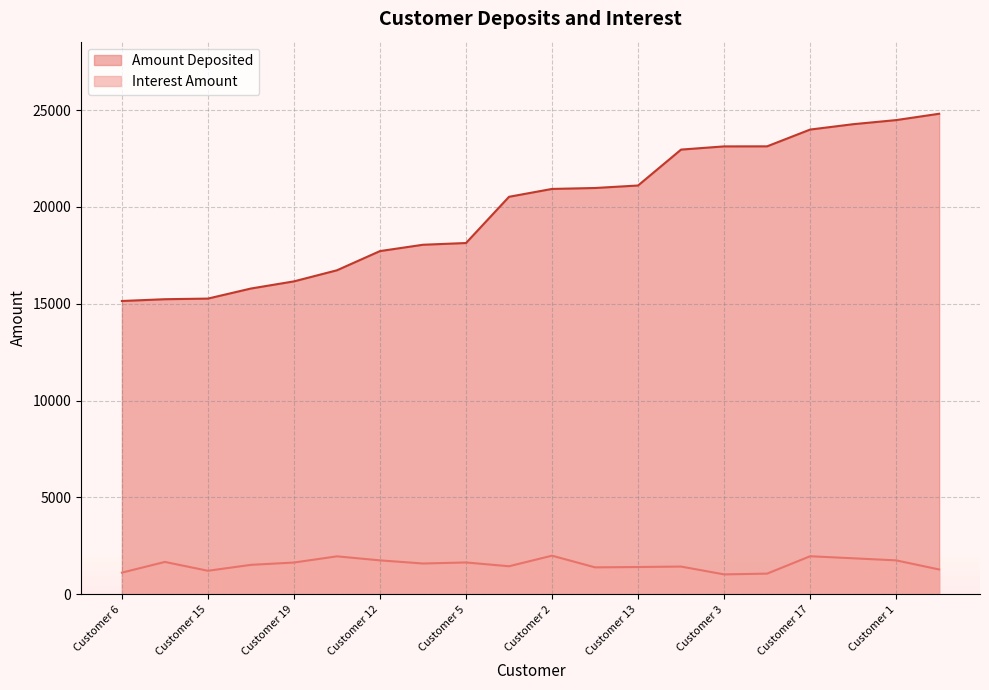

The Amount Deposited series shows 15145 at Customer 6. True or false?

True